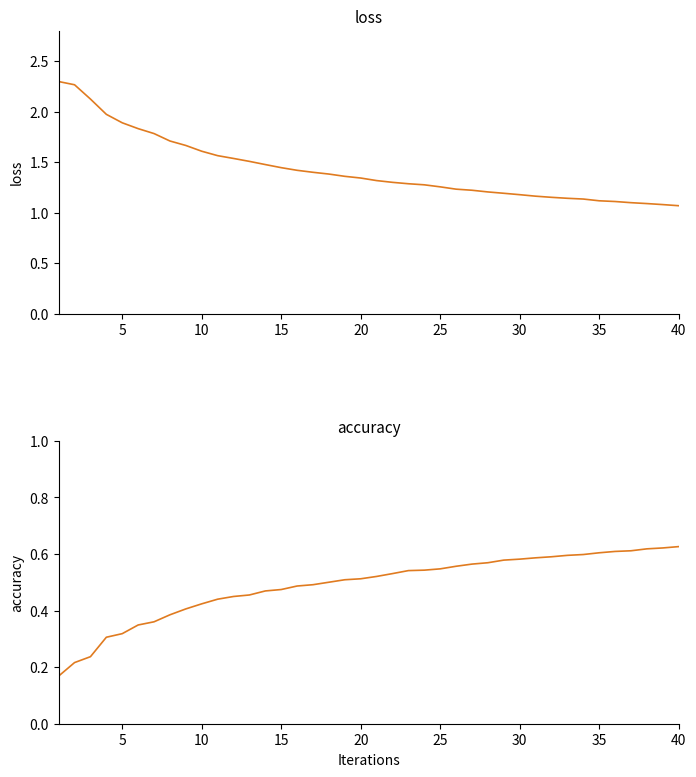

How many lines are shown in the chart?

2